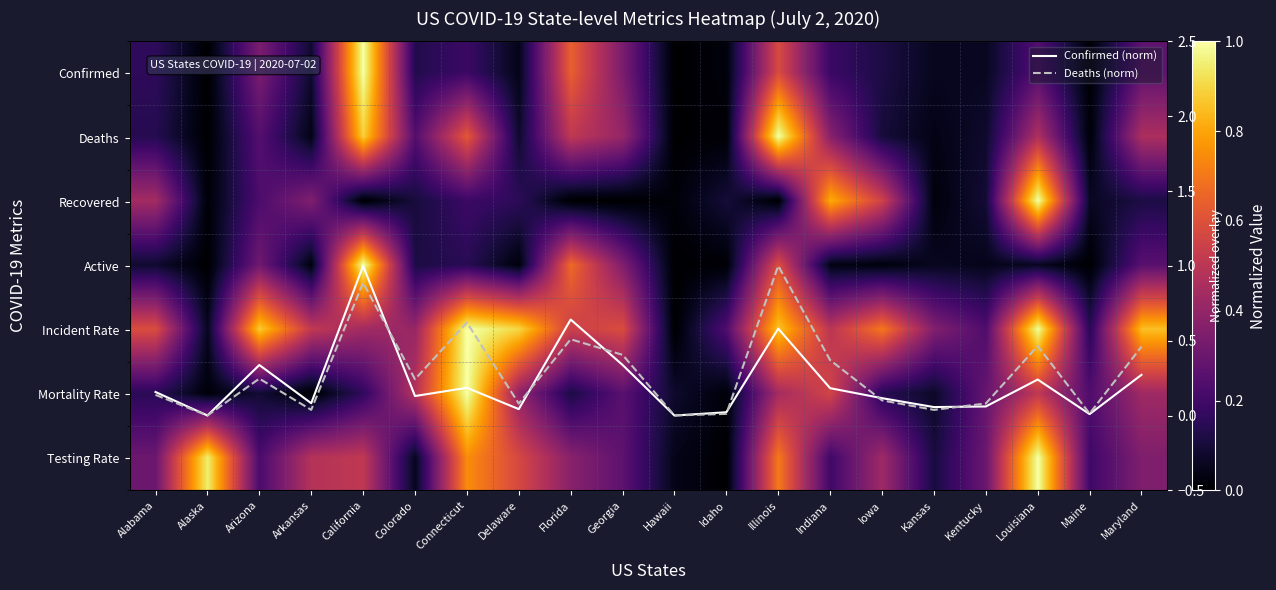

Which has a higher value, Arizona or Maryland?

Arizona